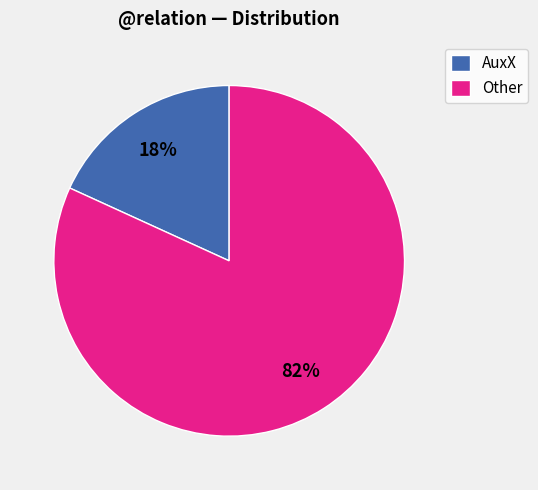

Is the sum of AuxX and Other greater than half?

Yes